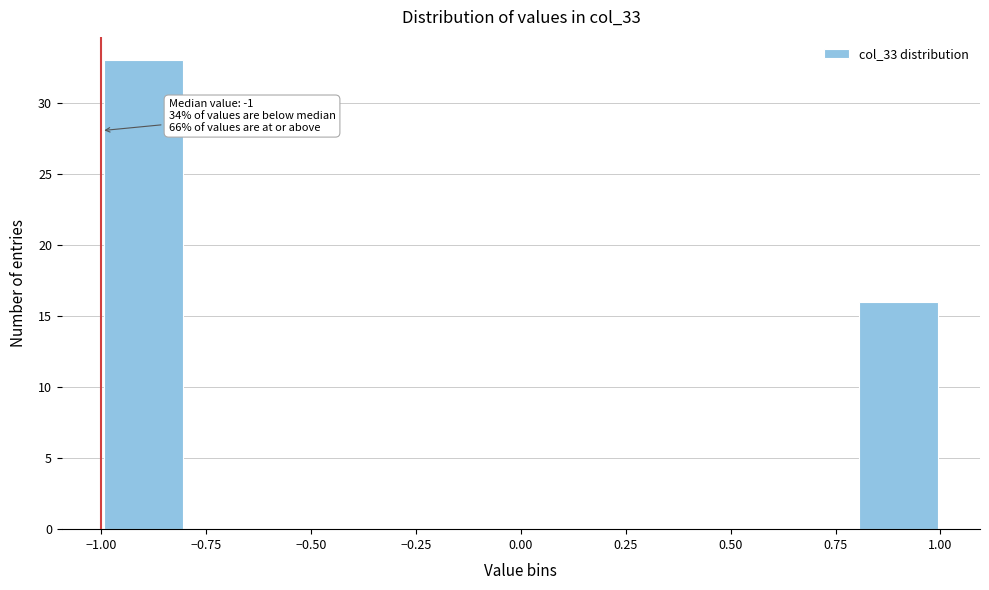

Which range on the x-axis has the tallest bar?

-1.0 to -0.8